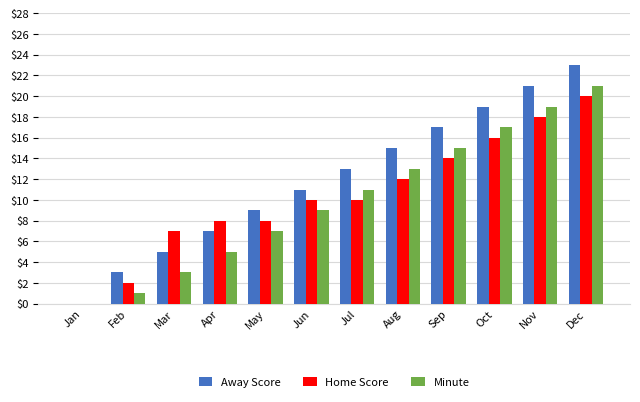

What value does the Minute series have at Jun?

9